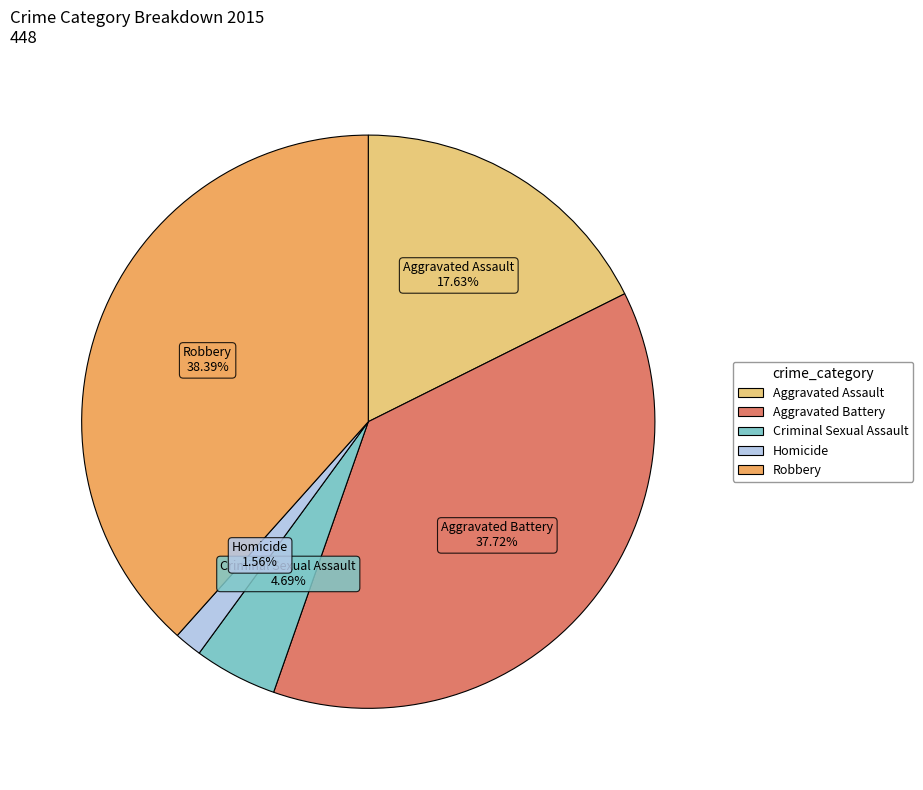

To the nearest percent, what percentage of the pie is Aggravated Assault?

18%